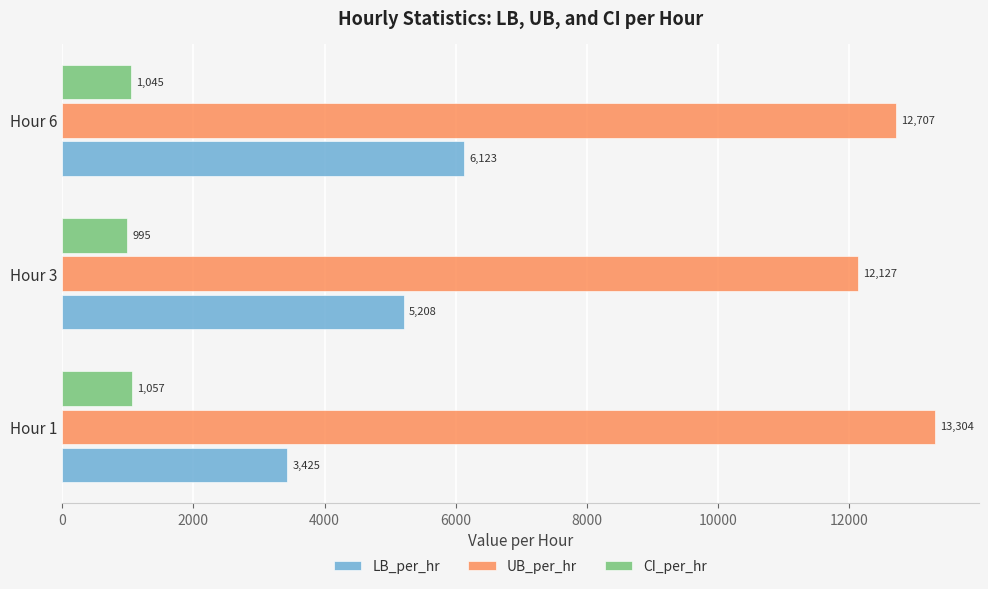

Is it true that LB_per_hr equals 4075.6 at Hour 6?

False